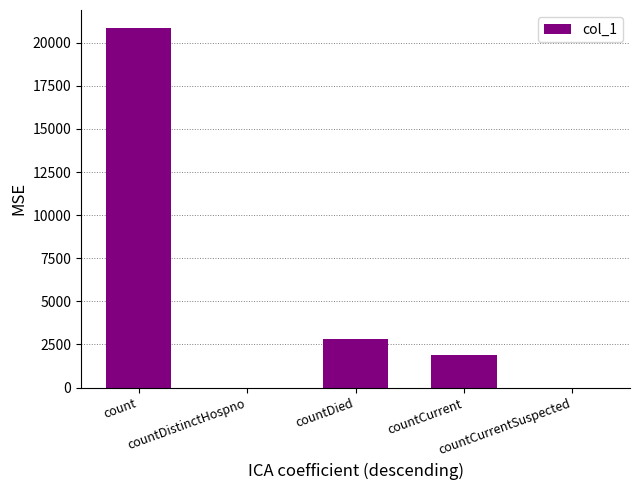

Which has a higher value, count or countCurrent?

count